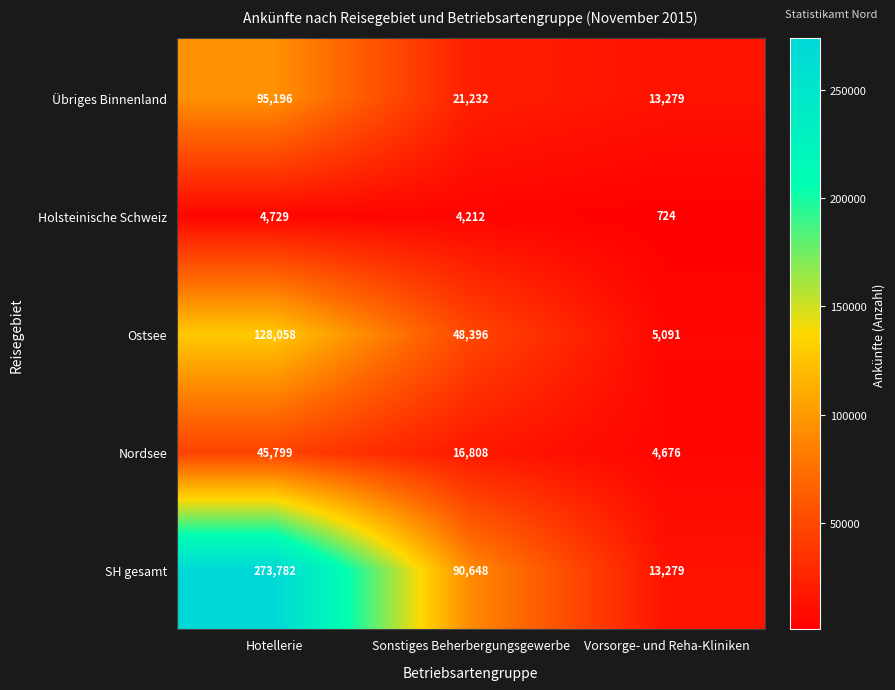

What is the difference between the maximum and minimum values in the Ostsee series?

122967